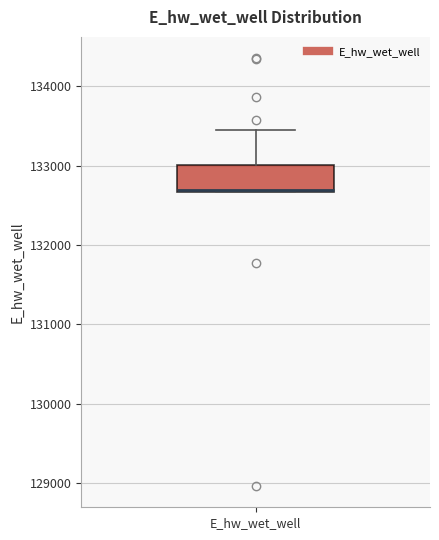

Read this box plot against the y-axis: the position of the median line, the range covered by the box, and the ends of both whiskers. The values are not printed on the chart, so give them approximately, as read against the axis.

median 132700, box 132700 to 133000, whiskers 132700 to 133500